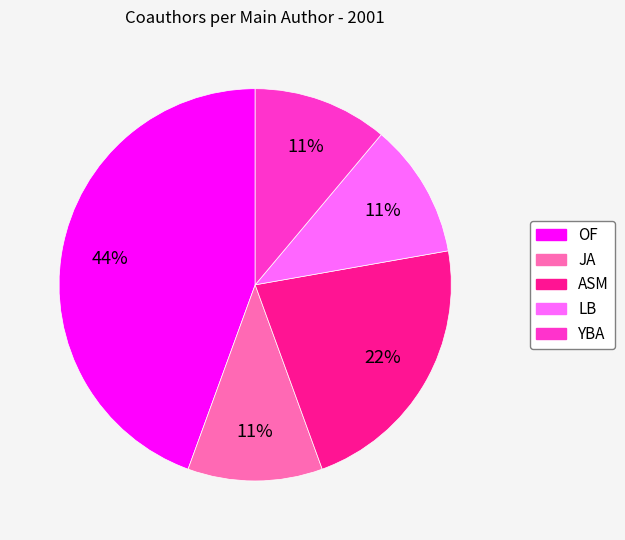

To the nearest percent, what portion does ASM represent?

22%